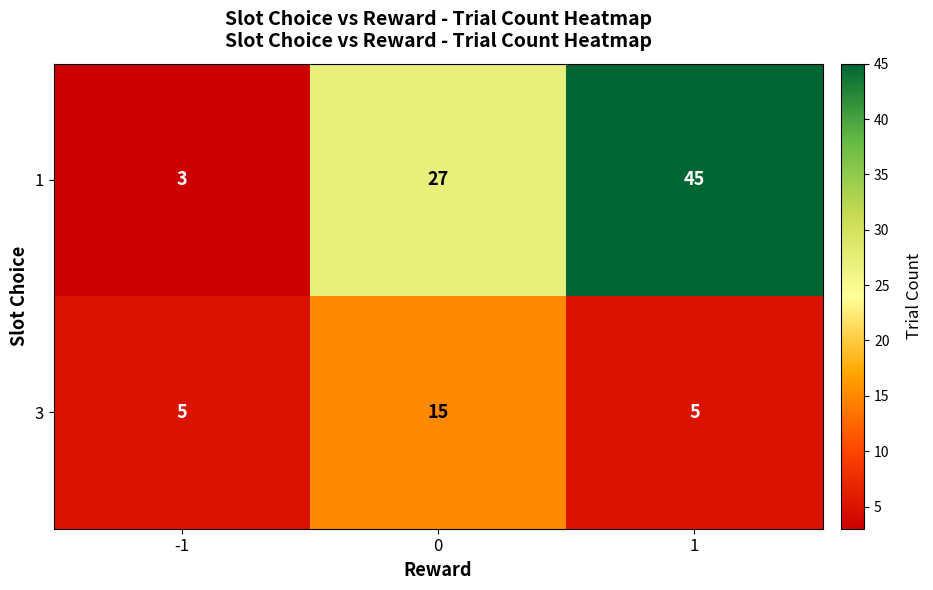

At how many categories does at least one series exceed 3?

3